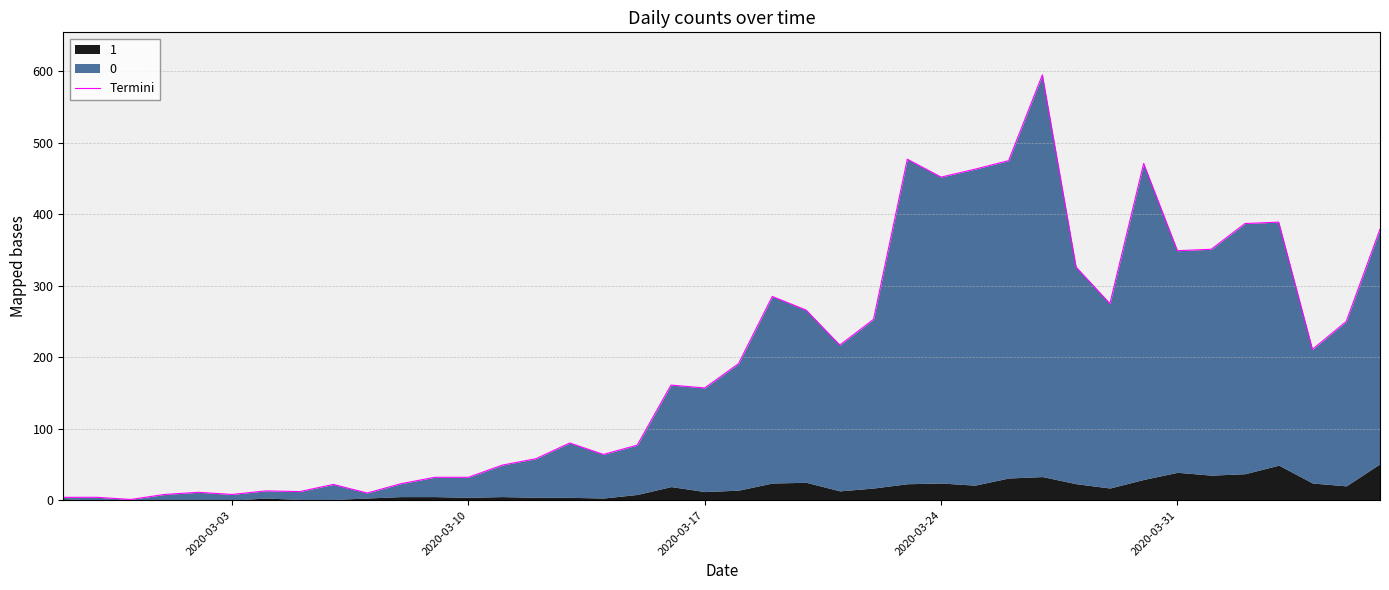

What position from the right is 2020-03-24?

14